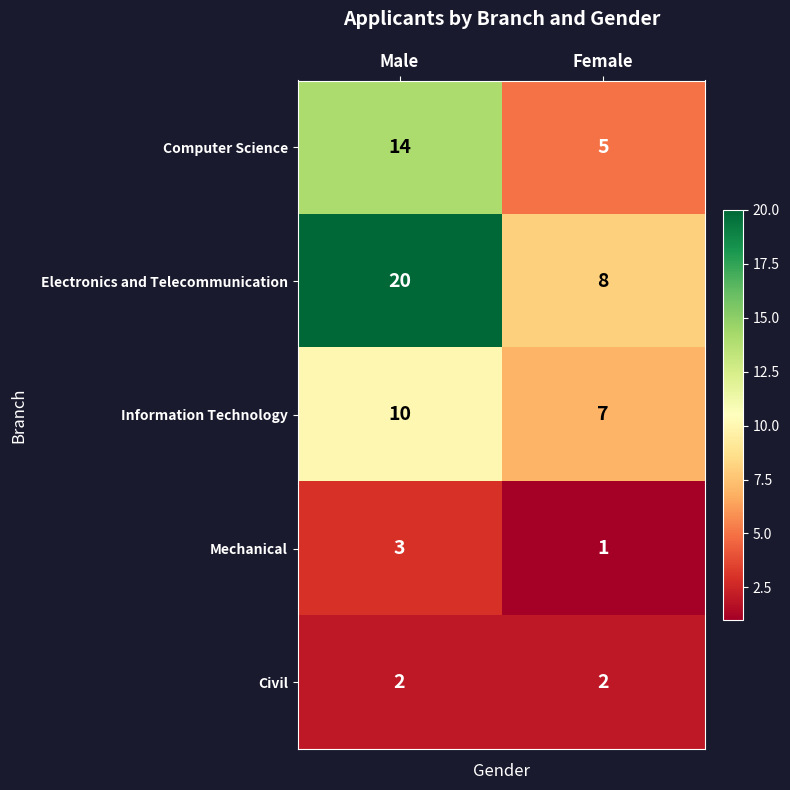

What is the sum of the Computer Science values at Male and Female?

19